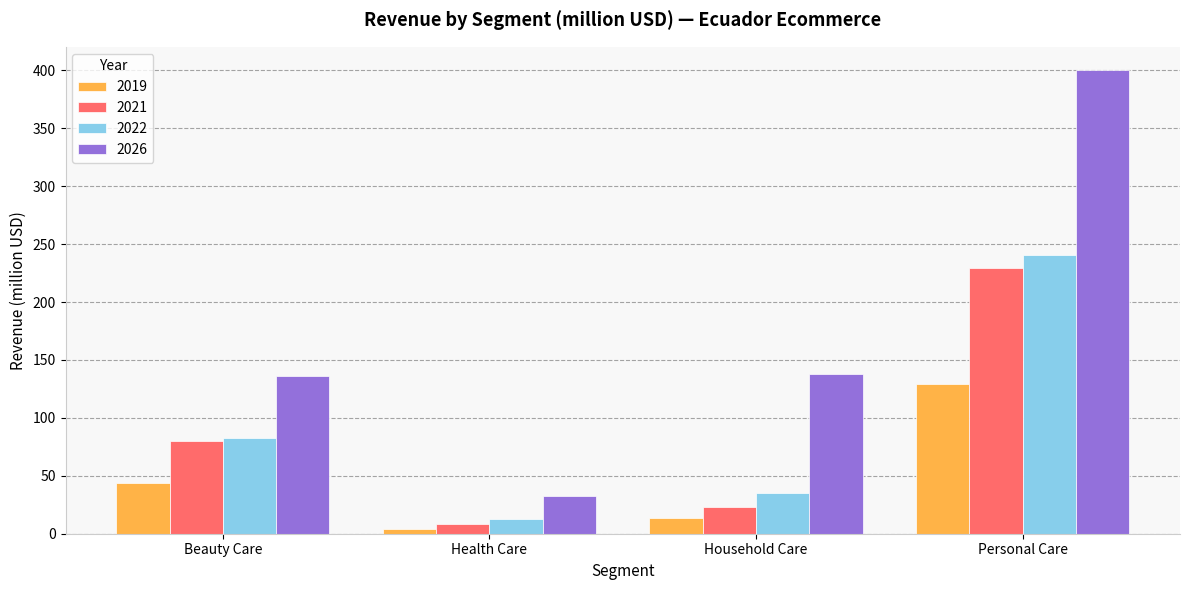

What is the minimum value for 2021?

8.7